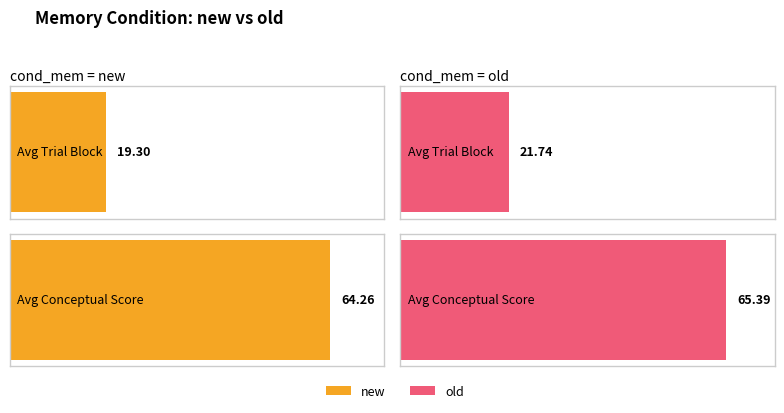

Rank the series by their average value, from lowest to highest.

new, old